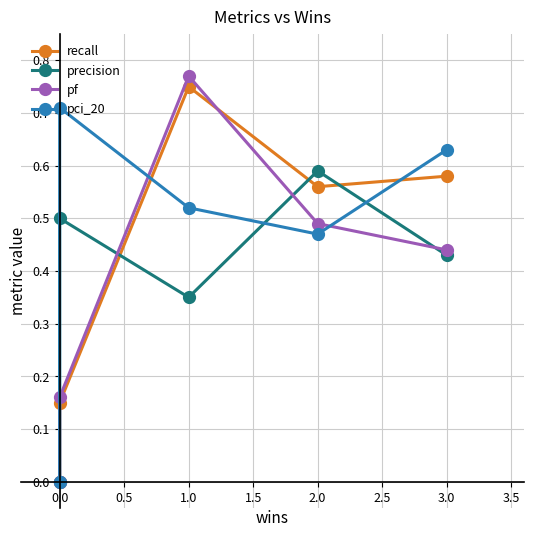

What position from the right is 0.5?

3